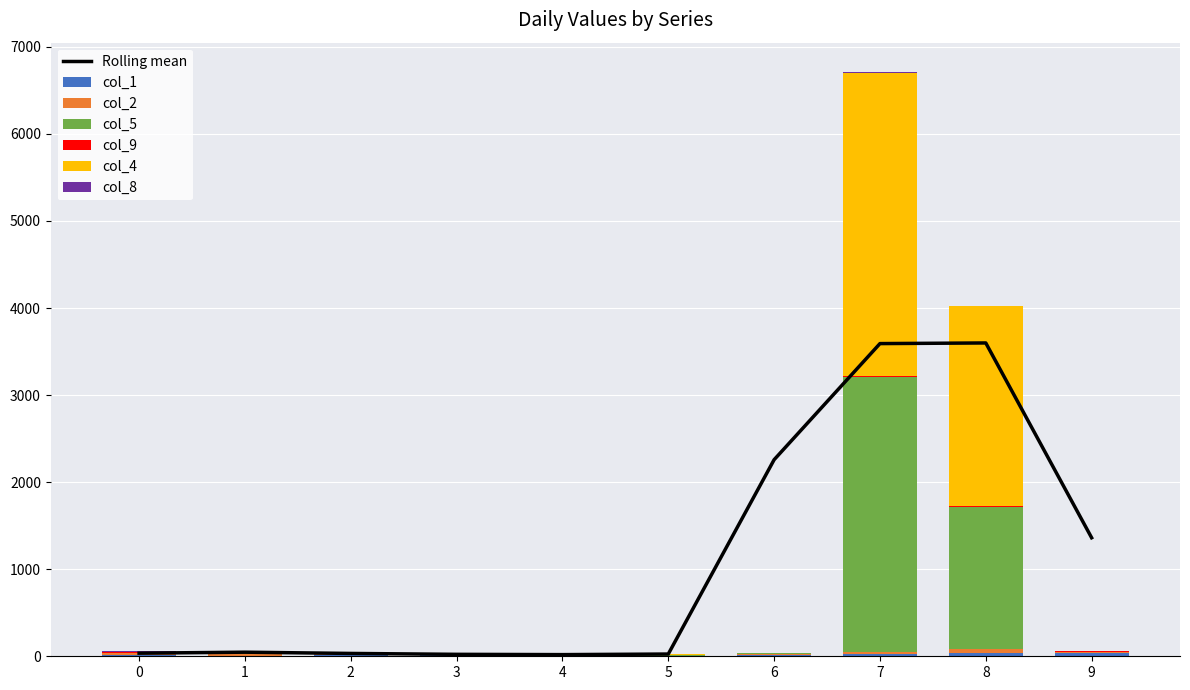

What is the highest value of the col_1 series?

42